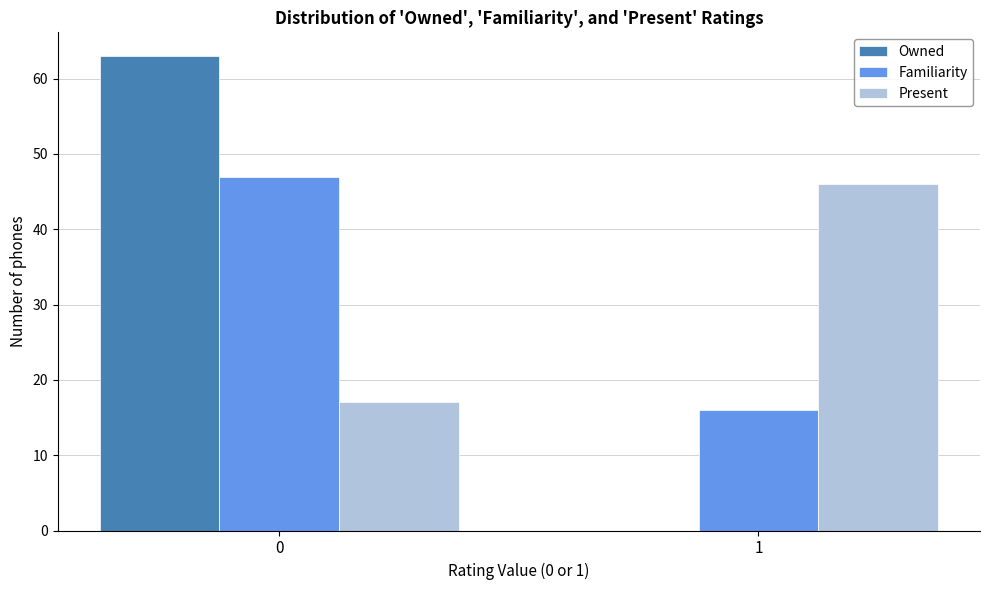

Reading left to right, list all the values displayed in this chart.

Owned: 0=63	1=0
Familiarity: 0=47	1=16
Present: 0=17	1=46